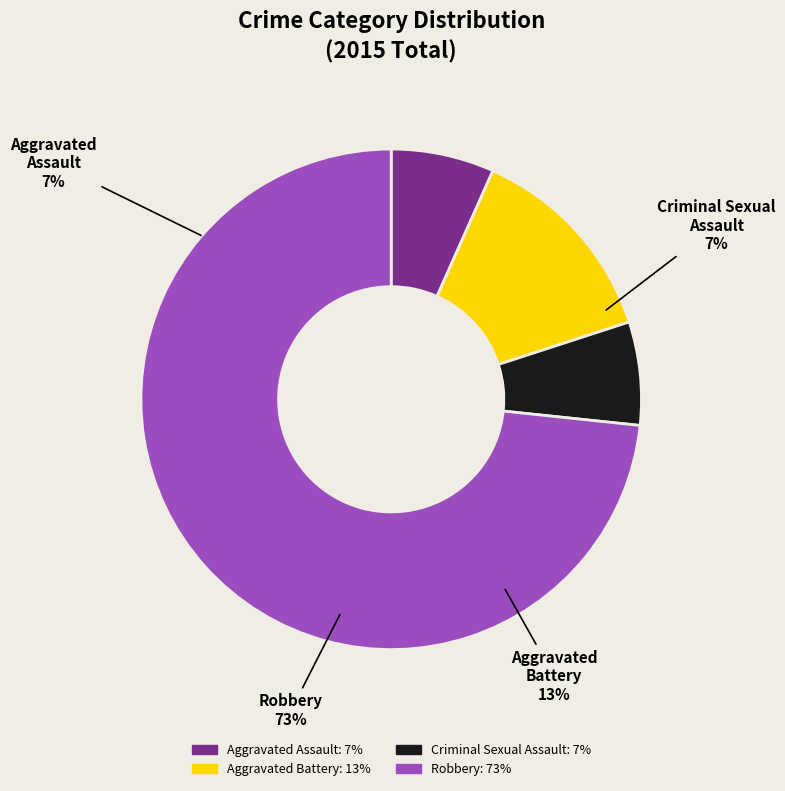

Count the number of slices in the pie.

4